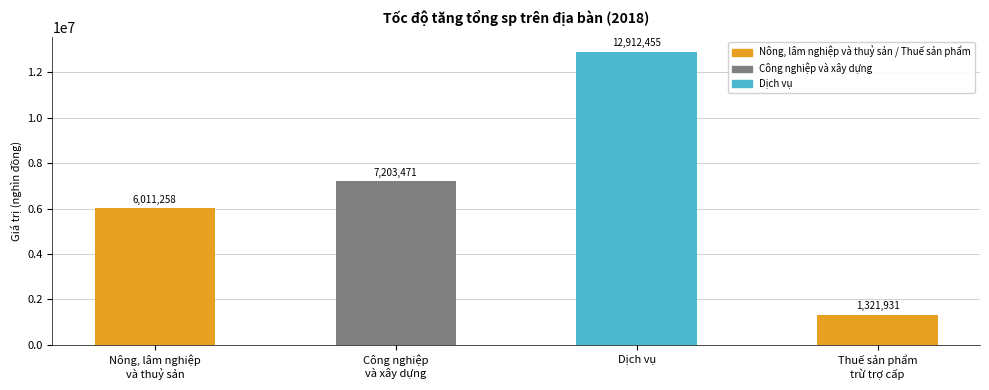

What is the minimum value shown in the chart?

1321931